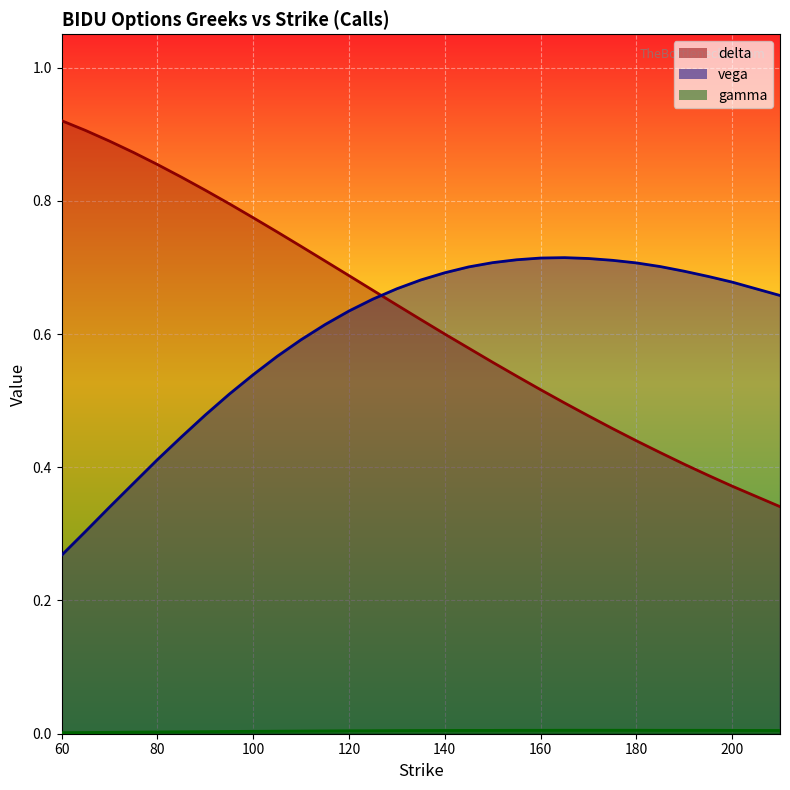

At how many categories does at least one series exceed 0?

30